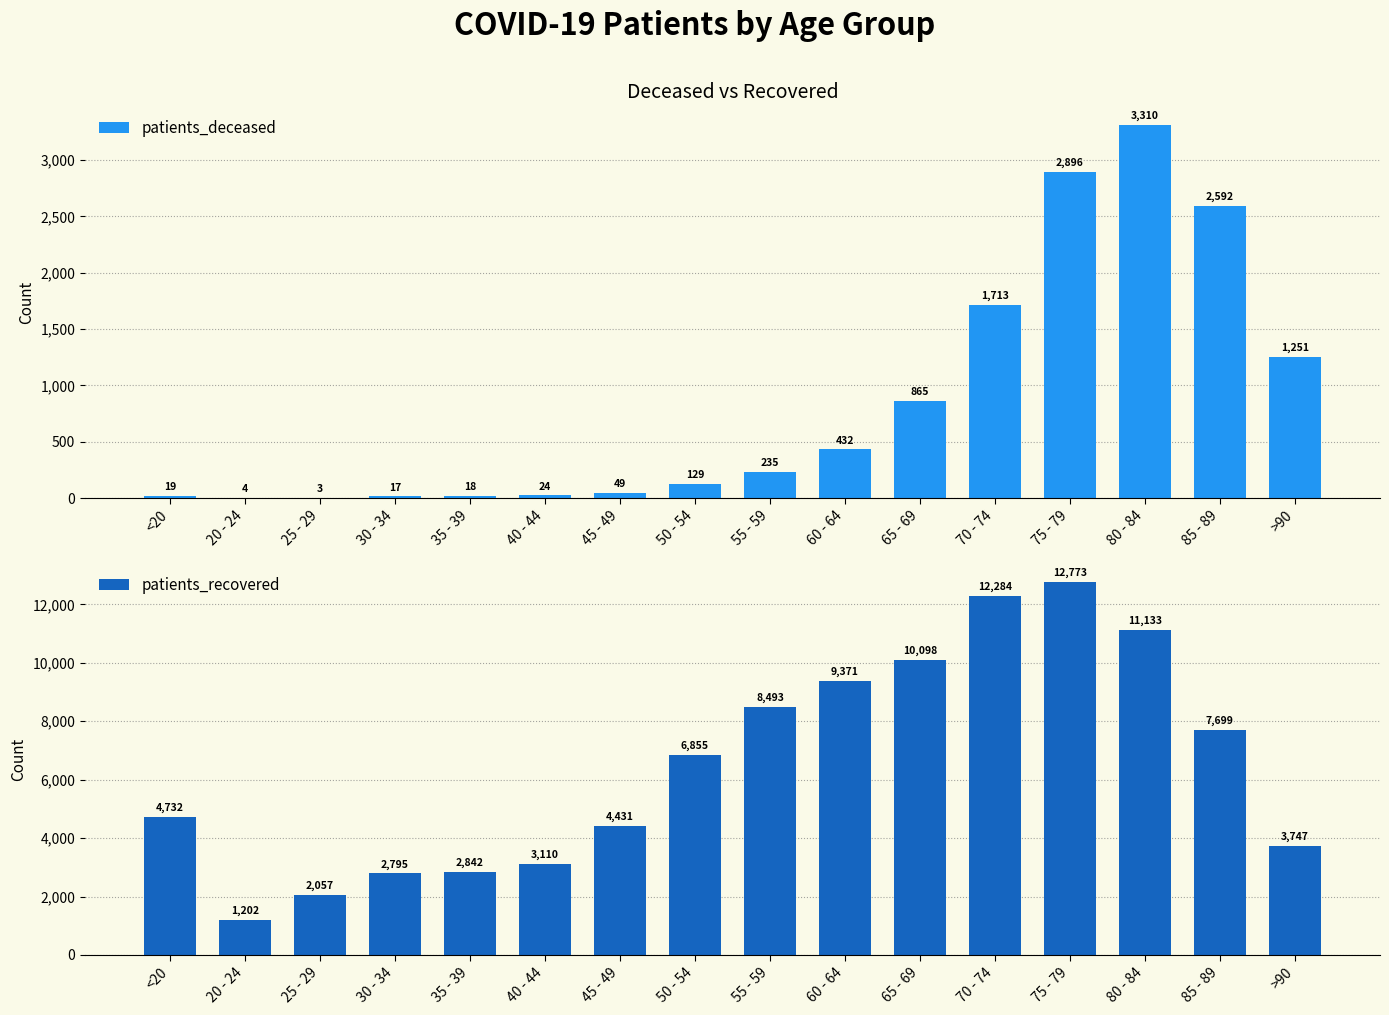

Read the patients_recovered value at 45 - 49.

4431